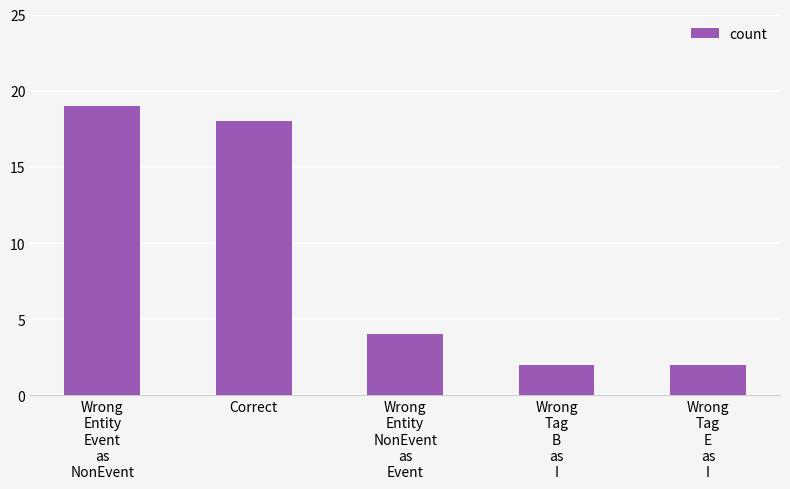

What is the greatest value displayed?

19